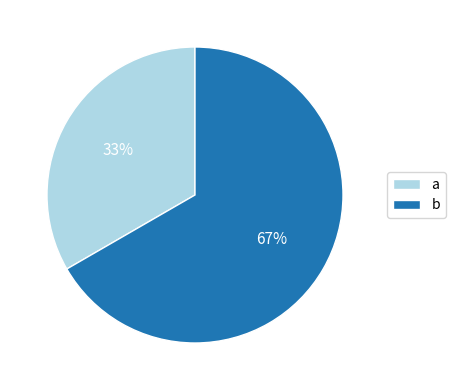

What is the ratio of the value at a to the value at b?

0.5